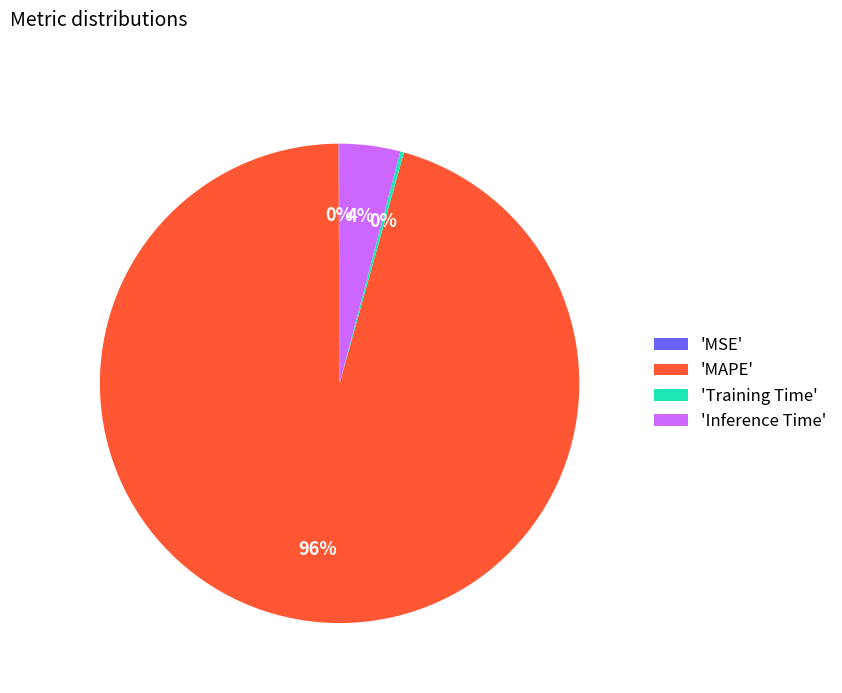

Is it true that 'MAPE' is 96% of the pie?

True